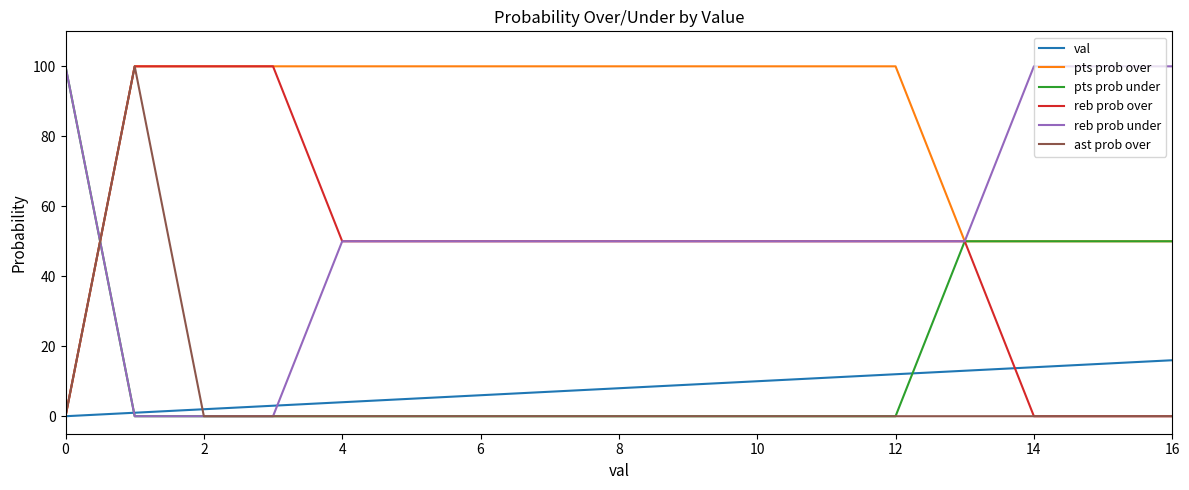

Reading left to right, list all the values displayed in this chart.

val: 0	1	2	3	4	5	6	7	8	9	10	11	12	13	14	15	16
pts prob over: 0	100	100	100	100	100	100	100	100	100	100	100	100	50	50	50	50
pts prob under: 100	0	0	0	0	0	0	0	0	0	0	0	0	50	50	50	50
reb prob over: 0	100	100	100	50	50	50	50	50	50	50	50	50	50	0	0	0
reb prob under: 100	0	0	0	50	50	50	50	50	50	50	50	50	50	100	100	100
ast prob over: 0	100	0	0	0	0	0	0	0	0	0	0	0	0	0	0	0